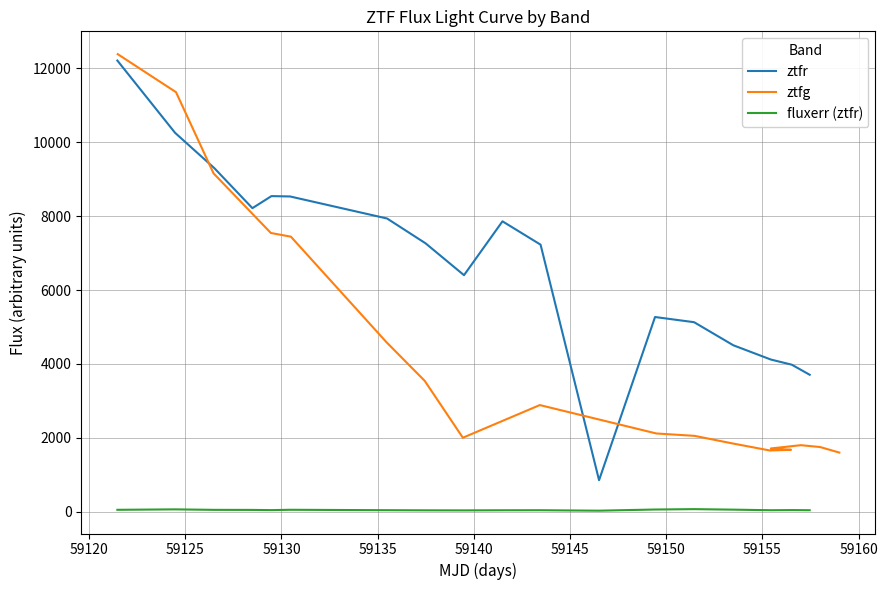

What is the smallest value displayed?

27.4